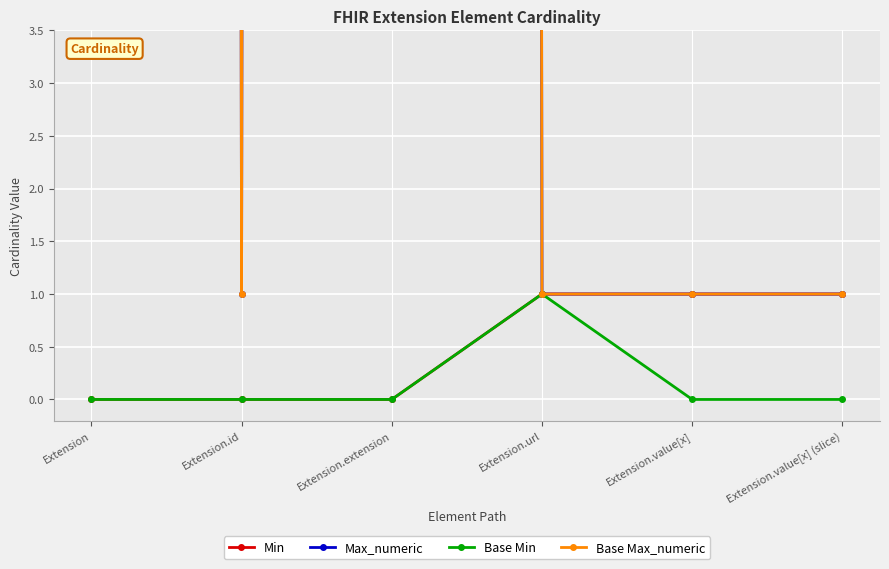

True or false: Base Min and Min intersect in this chart.

False